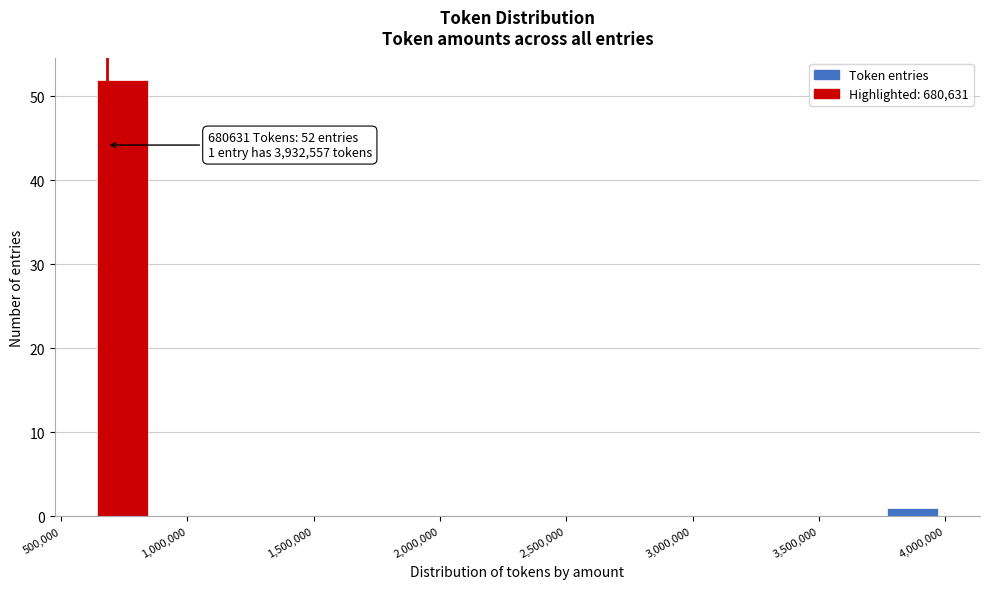

Which range on the x-axis has the tallest bar?

650000 to 850000